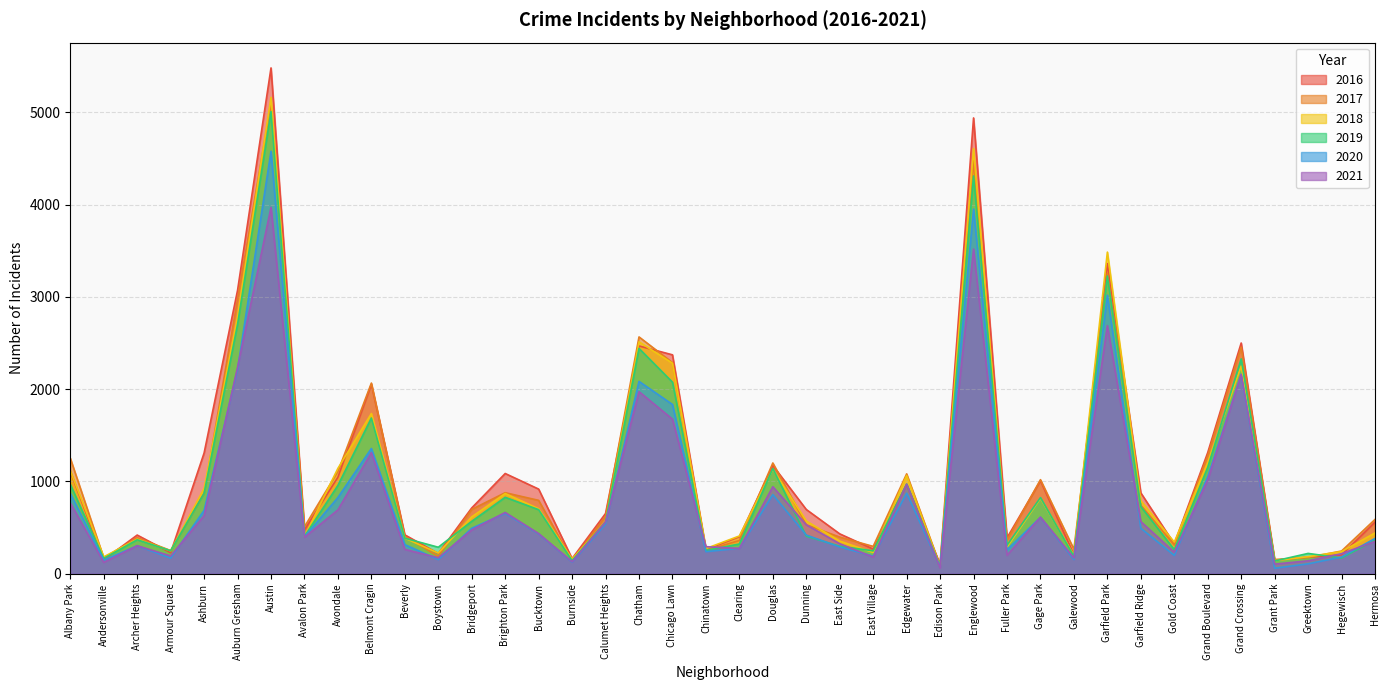

After their last crossing, which series has the higher values: 2016 or 2018?

2016